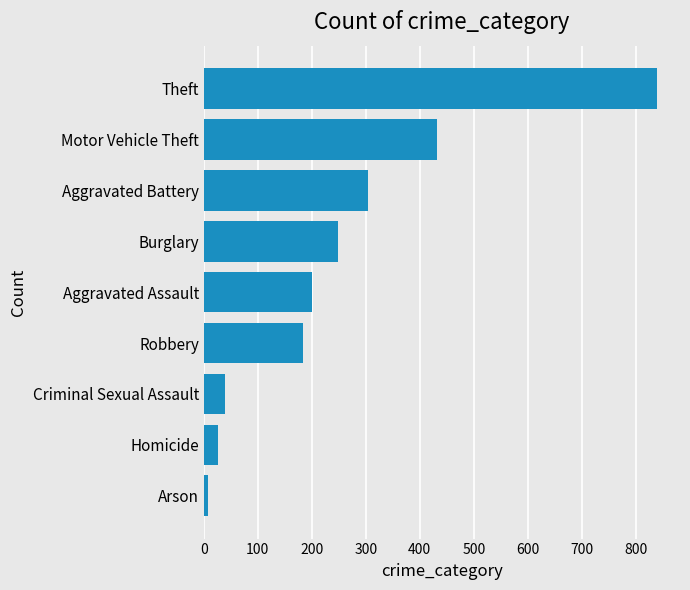

Between Theft and Motor Vehicle Theft, which is larger?

Theft